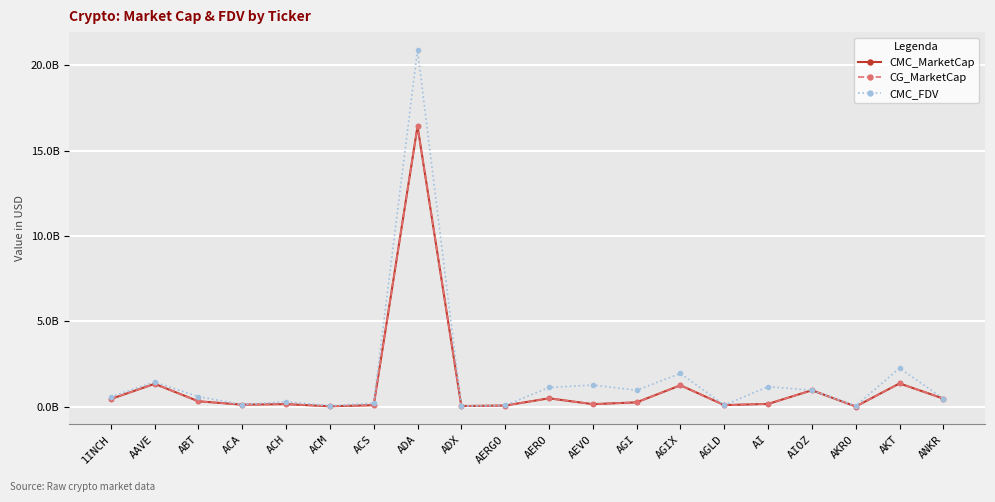

Is this an area chart (filled region under the line)?

No